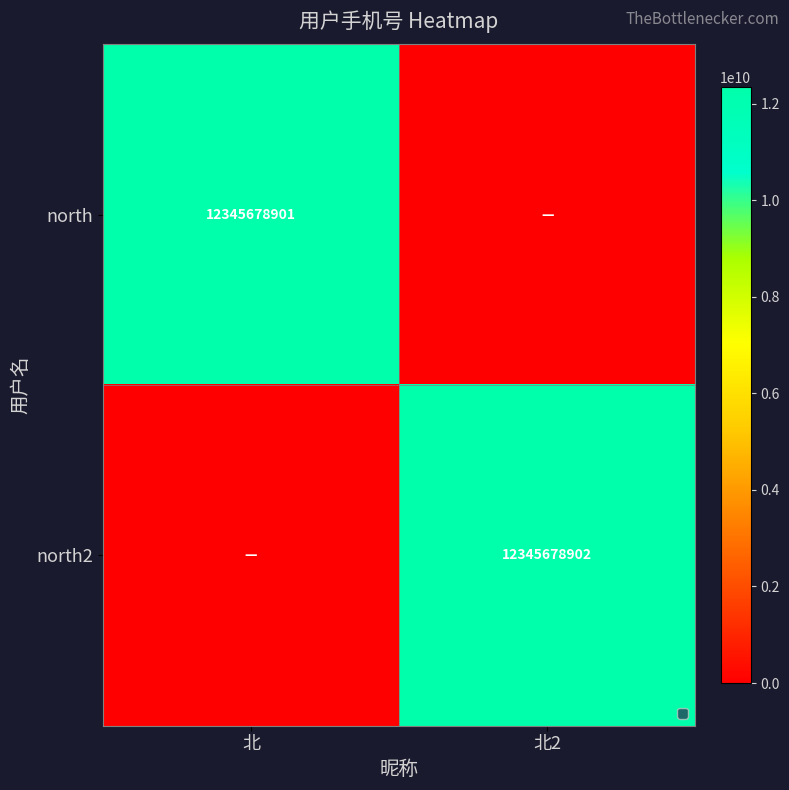

True or false: north2 has a value of 12345678902 at 北2.

True